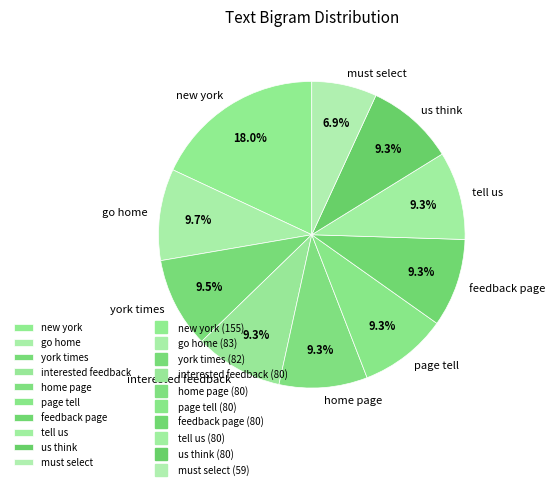

Do tell us and interested feedback together represent more than half of the pie?

No